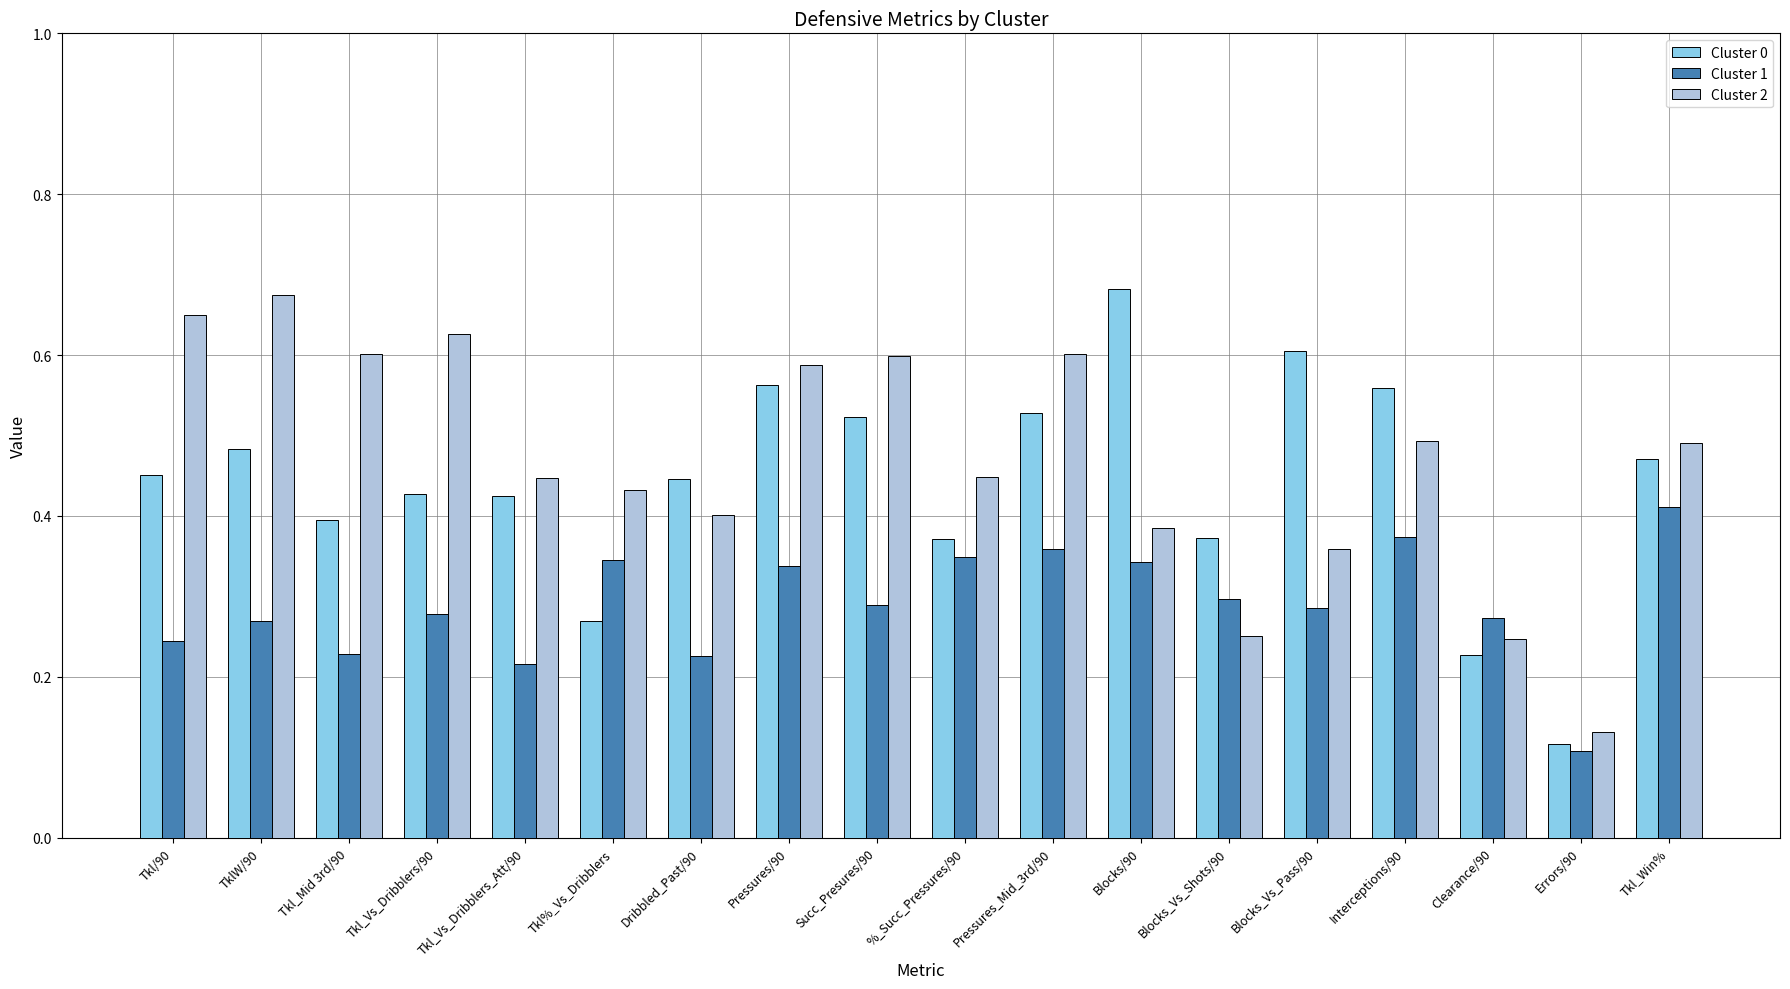

Which series changed the most between Tkl_Vs_Dribblers_Att/90 and Clearance/90?

Cluster 2